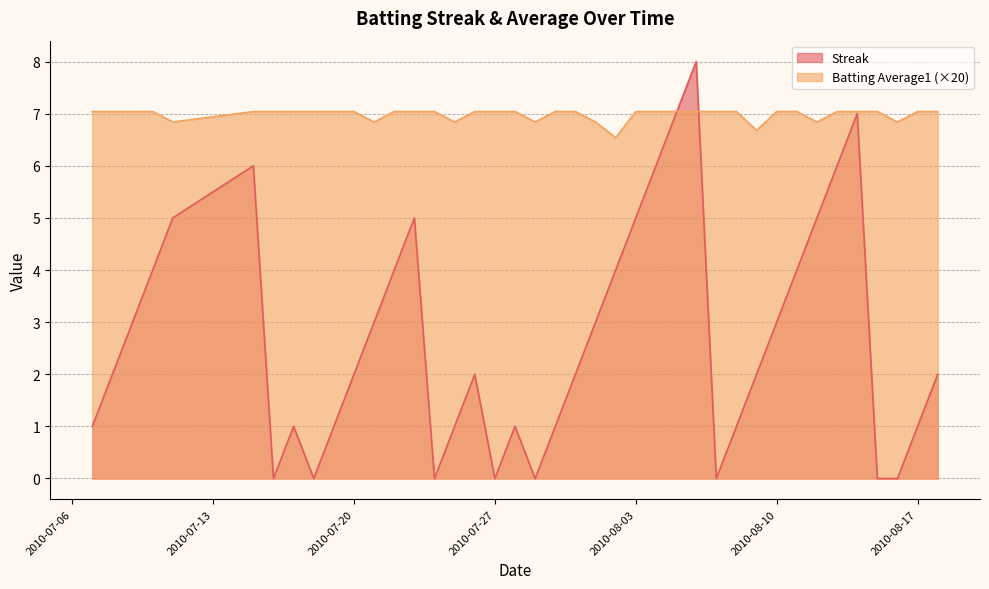

How many lines are shown in the chart?

2